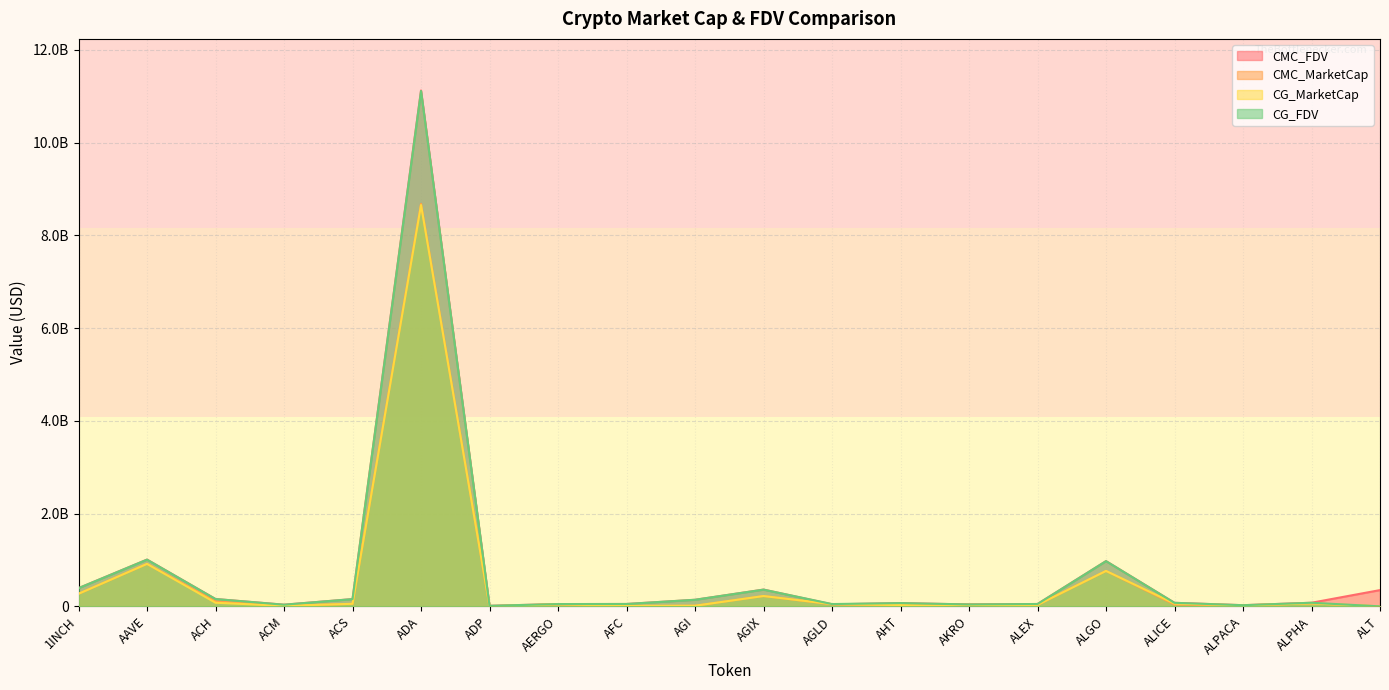

The CMC_FDV series shows 226477981.6 at ALGO. True or false?

False